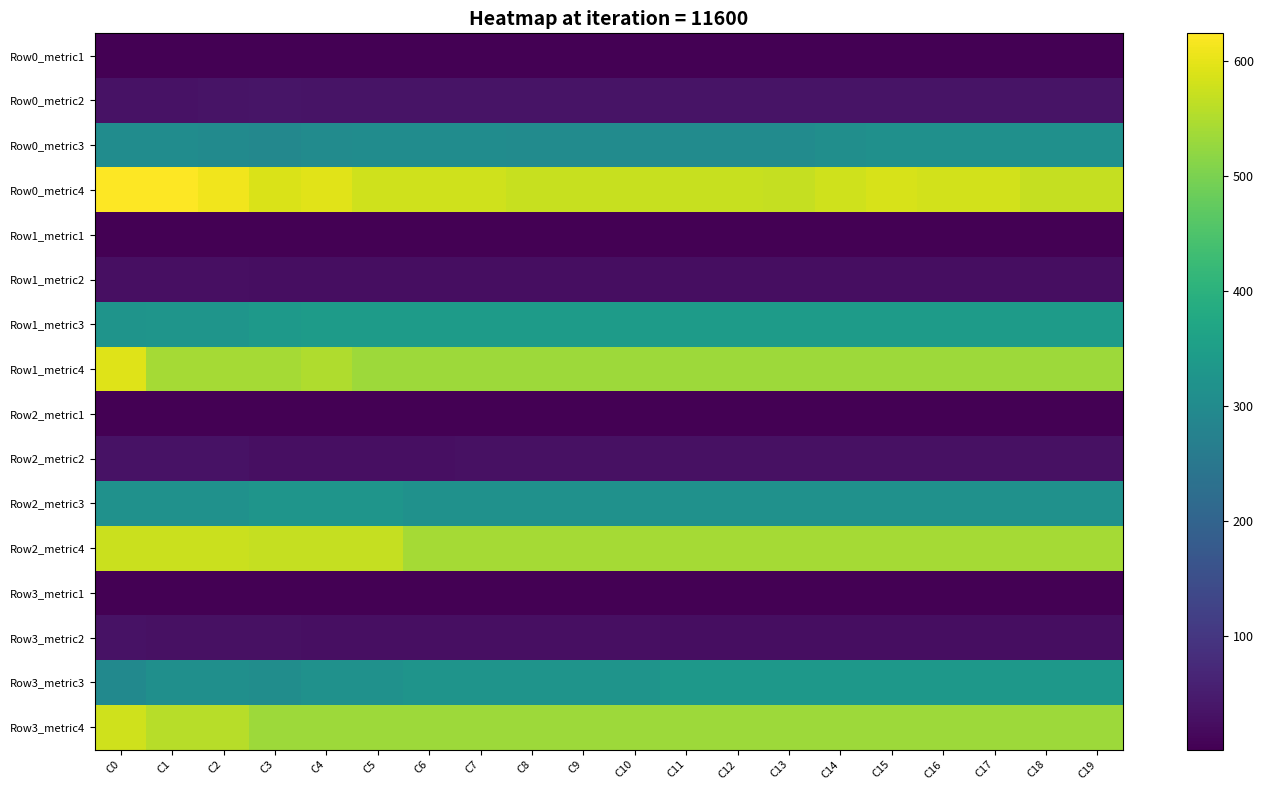

Which series has the largest range (max minus min)?

Row1_metric4